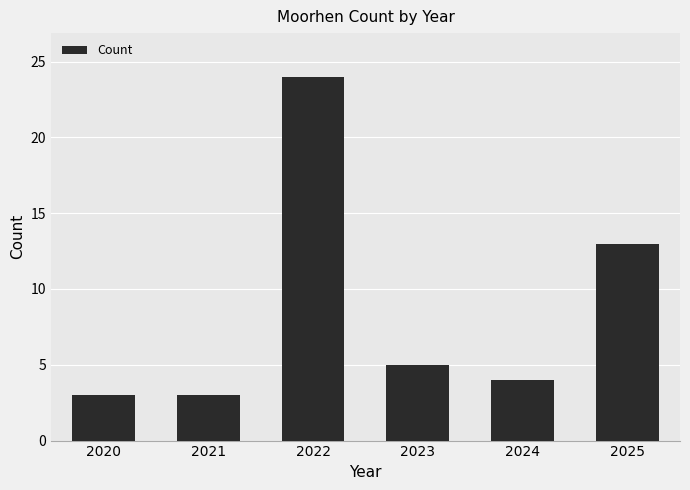

What is the difference between the maximum and second lowest values?

21